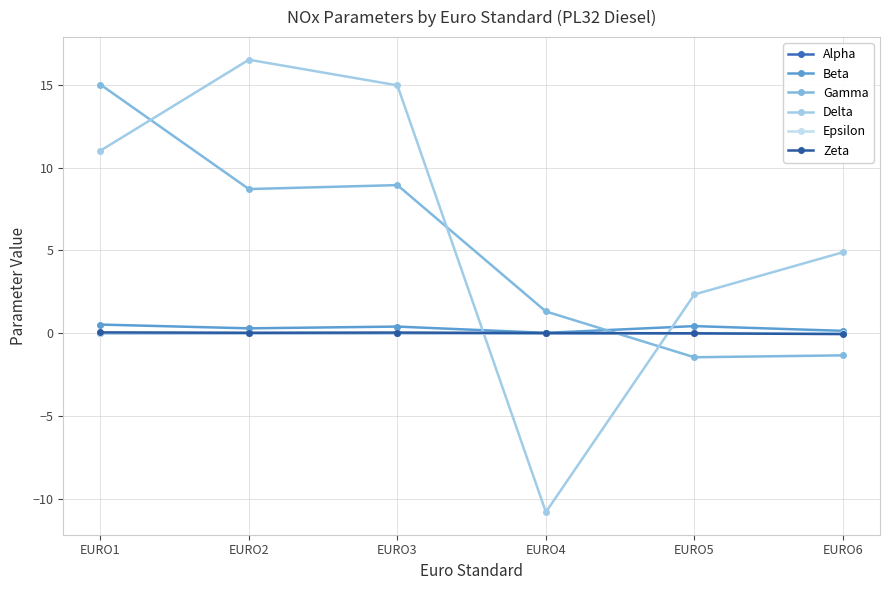

Reading left to right, transcribe all the data shown in this chart.

Alpha: 0.0	0.0	0.0	-0.0	-0.0	-0.0
Beta: 0.5	0.3	0.4	0.0	0.4	0.1
Gamma: 15.0	8.7	8.9	1.3	-1.5	-1.3
Delta: 11.0	16.5	15.0	-10.8	2.3	4.9
Epsilon: 0.0	0.0	0.0	-0.0	0.0	0.0
Zeta: 0.0	0.0	0.0	0.0	-0.0	-0.1